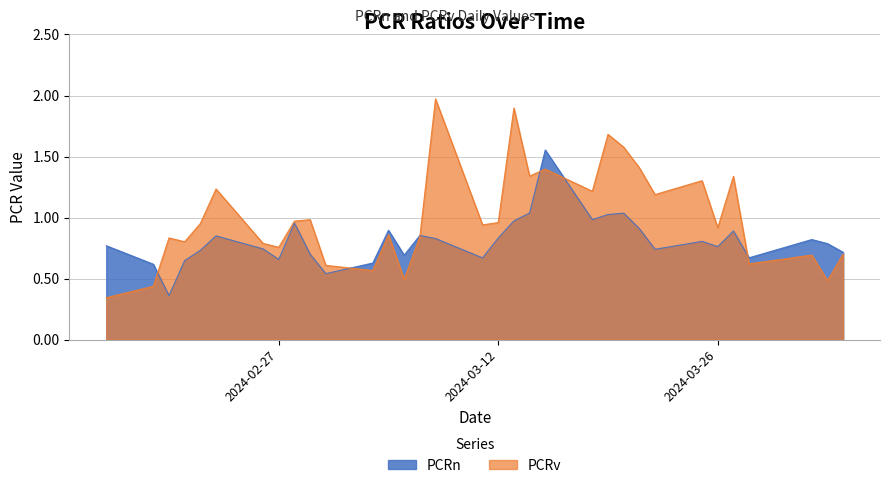

Where is the first local minimum for PCRn?

2024-02-20